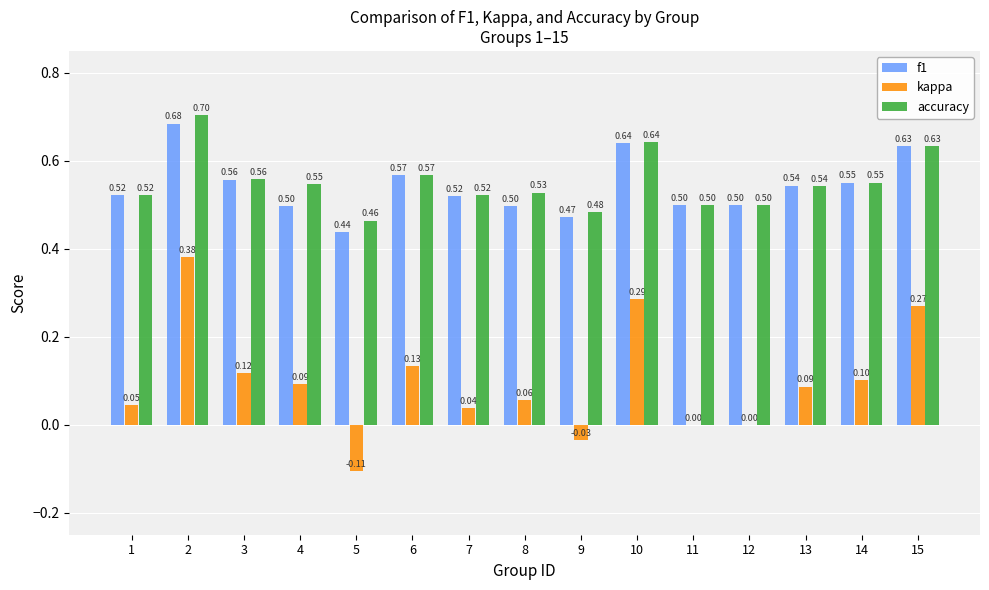

What is the total value across all series at 1?

1.1